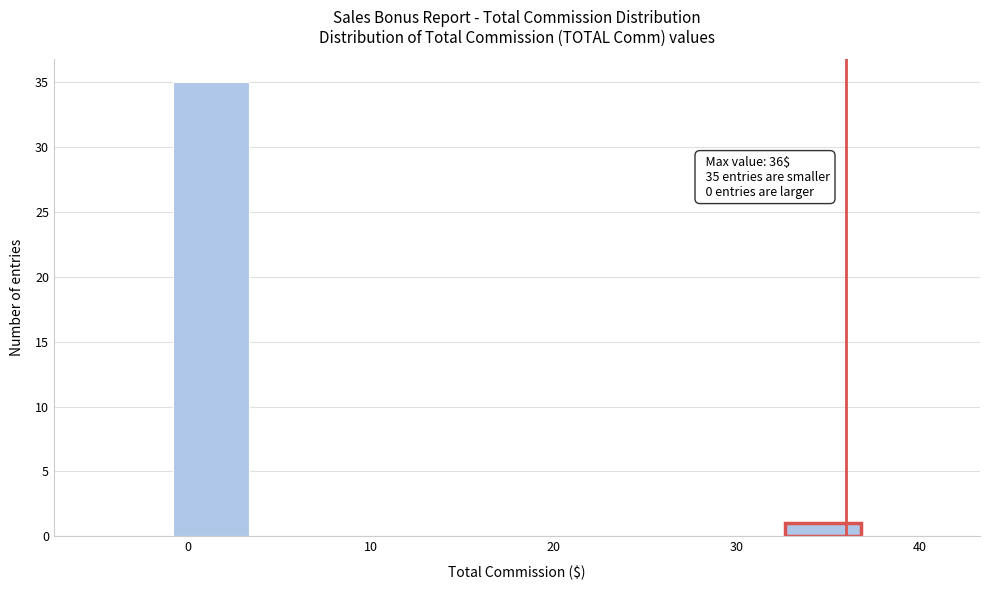

Over which range of the x-axis is the bar tallest?

-1 to 3